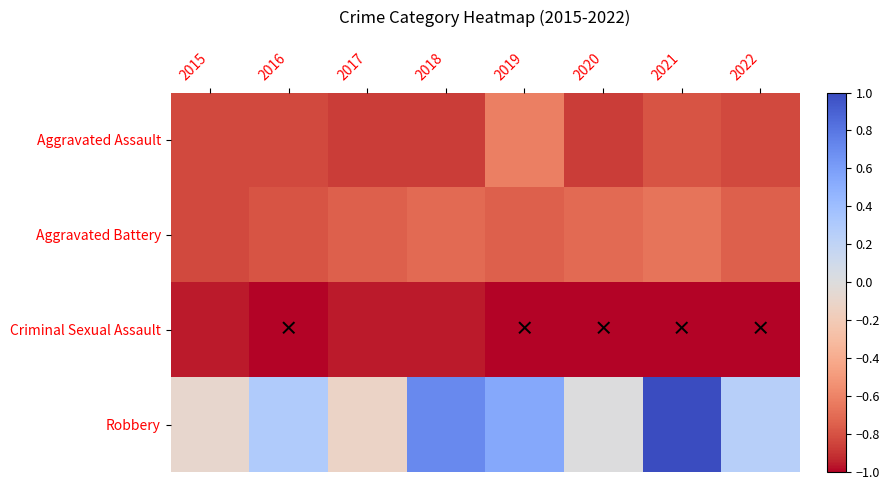

Reading left to right, extract all data points from this chart.

Aggravated Assault: 2015=-0.8	2016=-0.8	2017=-0.9	2018=-0.9	2019=-0.6	2020=-0.9	2021=-0.8	2022=-0.8
Aggravated Battery: 2015=-0.8	2016=-0.8	2017=-0.8	2018=-0.7	2019=-0.8	2020=-0.7	2021=-0.7	2022=-0.8
Criminal Sexual Assault: 2015=-1.0	2016=-1.0	2017=-1.0	2018=-1.0	2019=-1.0	2020=-1.0	2021=-1.0	2022=-1.0
Robbery: 2015=-0.1	2016=0.3	2017=-0.1	2018=0.7	2019=0.5	2020=0.0	2021=1.0	2022=0.2